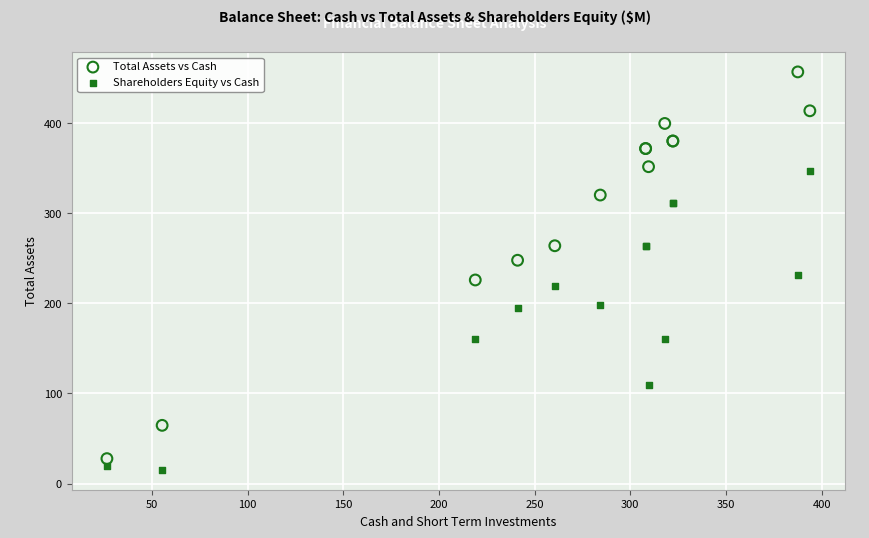

In the Total Assets vs Cash series, what Y value is closest to 242?

247.8